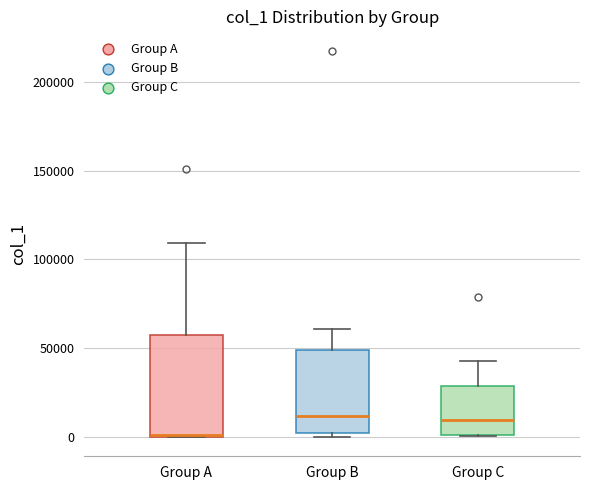

Where is the lower edge of the box for Group A on the y-axis? The values are not printed on the chart, so give them approximately, as read against the axis.

0